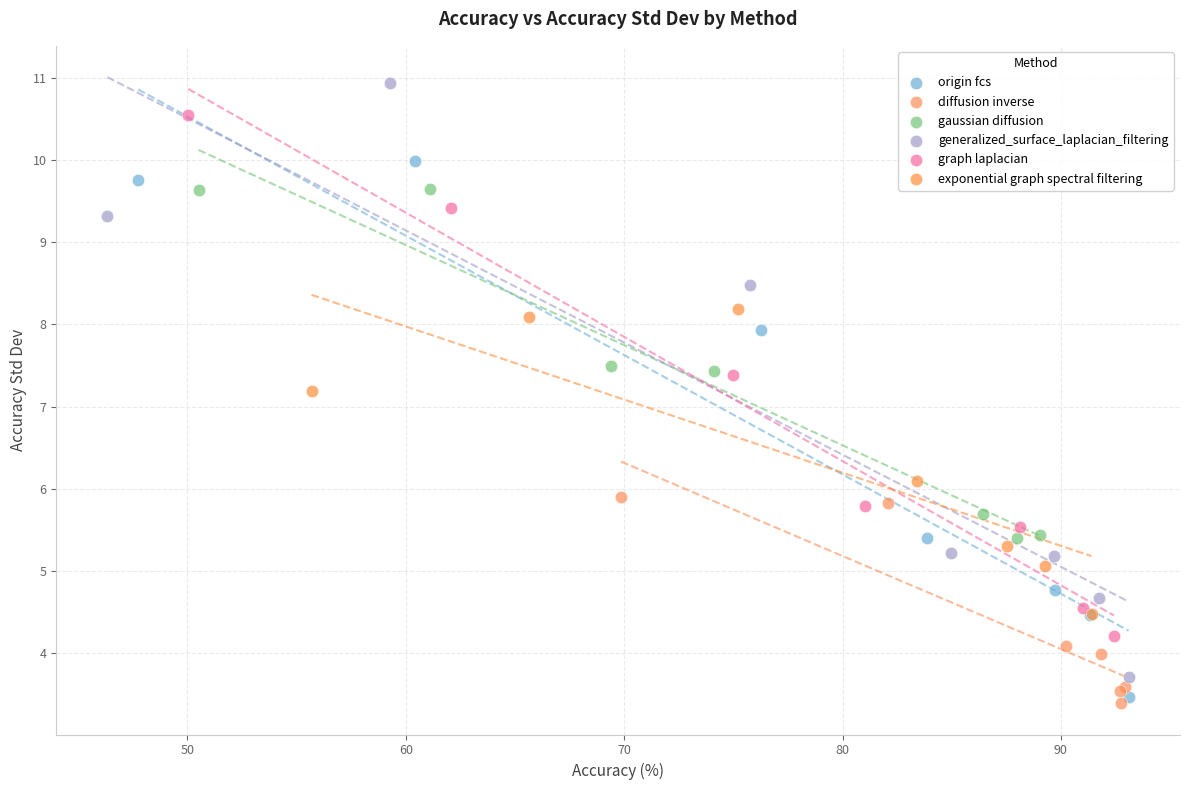

Which series contains the highest Y value?

generalized_surface_laplacian_filtering